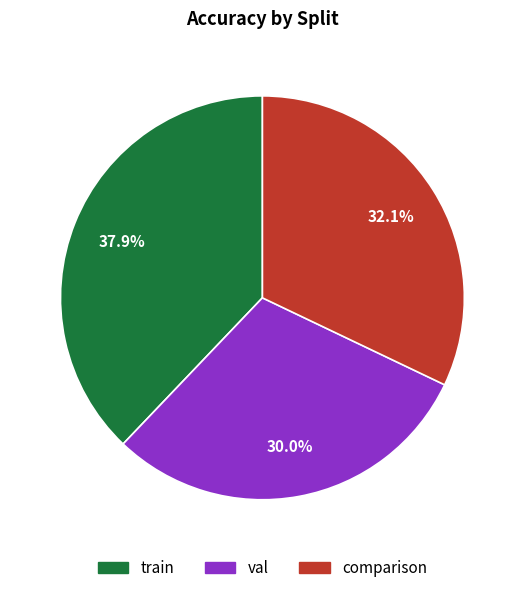

What percentage is the train slice, to the nearest percent?

38%